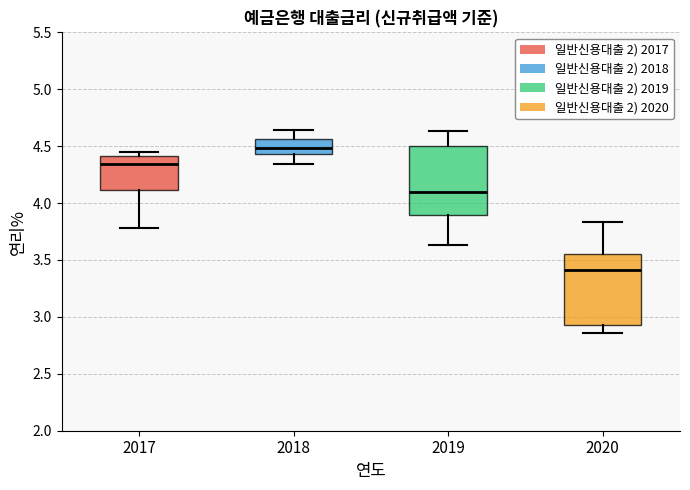

Reading left to right, read every box against the y-axis: the position of its median line, the range the box covers, and the ends of its whiskers. The values are not printed on the chart, so give them approximately, as read against the axis.

2017: median 4.35, box 4.10 to 4.40, whiskers 3.80 to 4.45
2018: median 4.50, box 4.45 to 4.55, whiskers 4.35 to 4.65
2019: median 4.10, box 3.90 to 4.50, whiskers 3.65 to 4.65
2020: median 3.40, box 2.95 to 3.55, whiskers 2.85 to 3.85